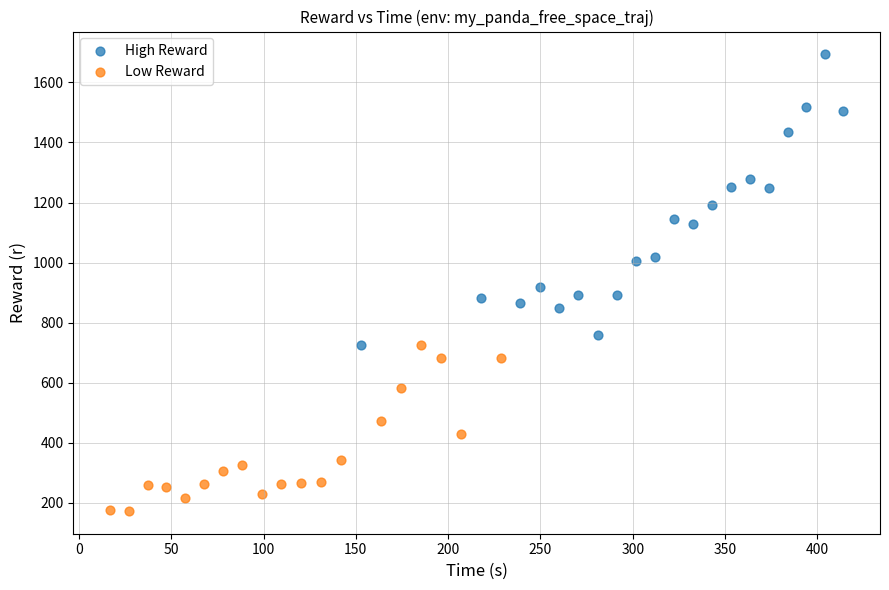

Which series contains the highest Y value?

High Reward